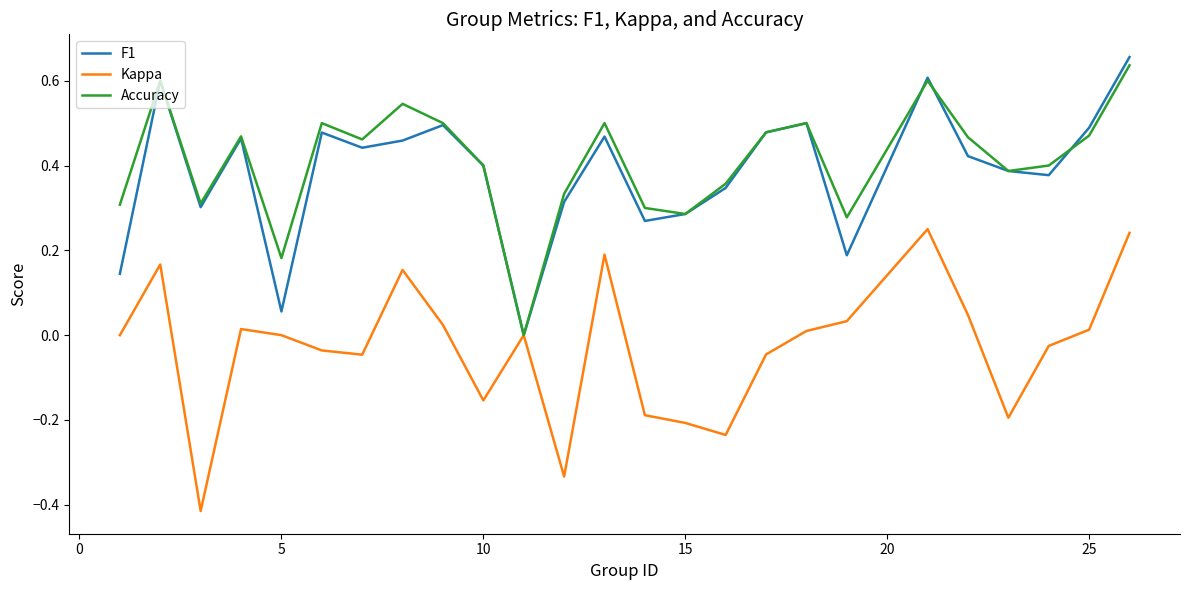

Count the number of data series in this chart.

3